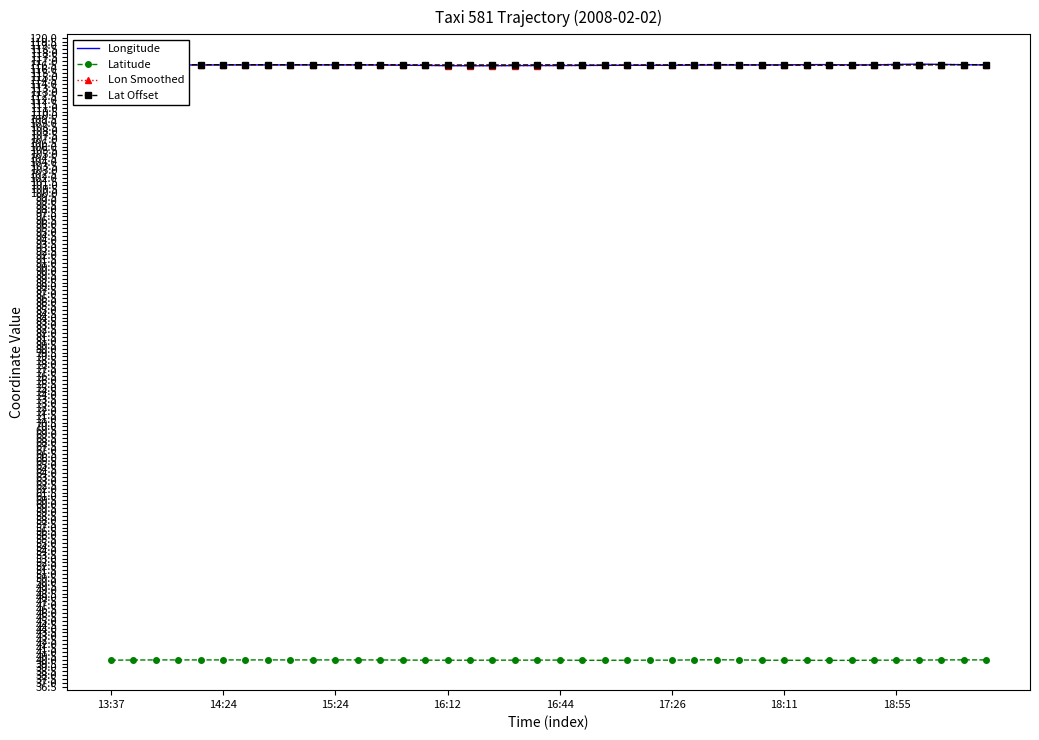

What are all the series names shown in the legend?

Longitude, Latitude, Lon Smoothed, Lat Offset